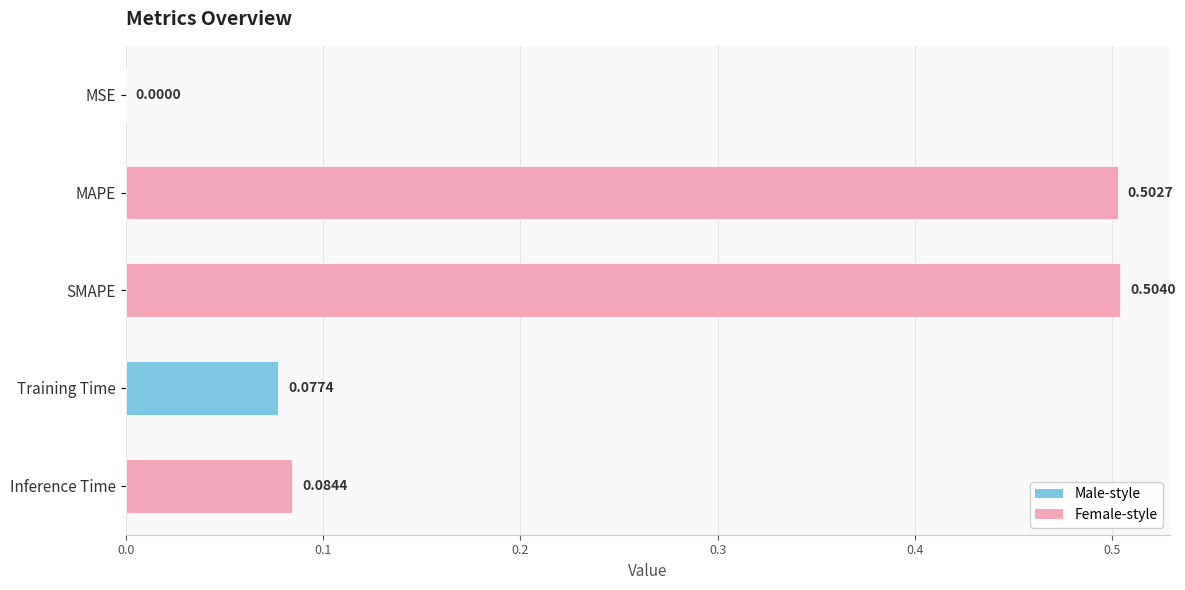

Does the chart contain stacked bars?

No